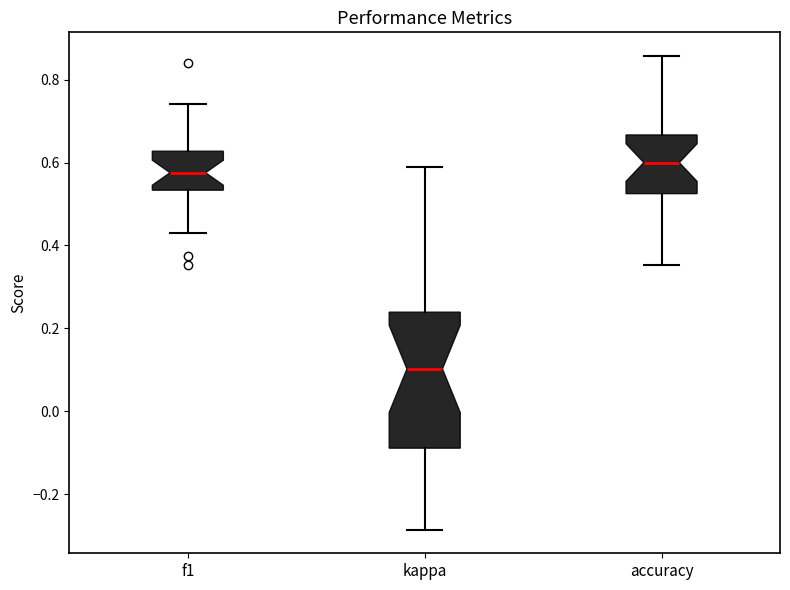

Where is the lower edge of the box for accuracy on the y-axis? The values are not printed on the chart, so give them approximately, as read against the axis.

0.52